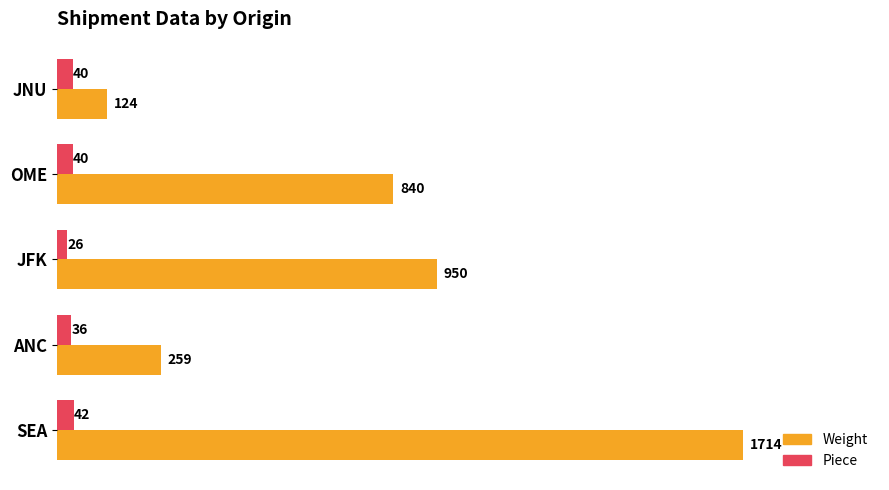

Which series has the largest total across all categories?

Weight